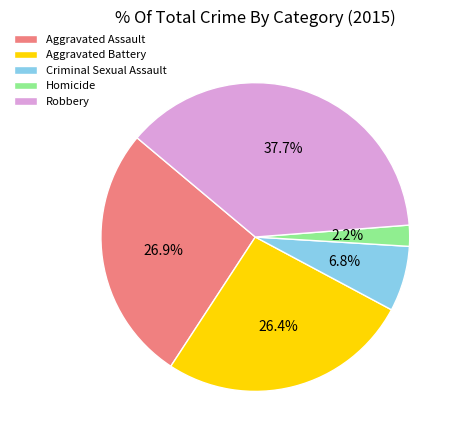

Which category has the smallest portion of the pie?

Homicide